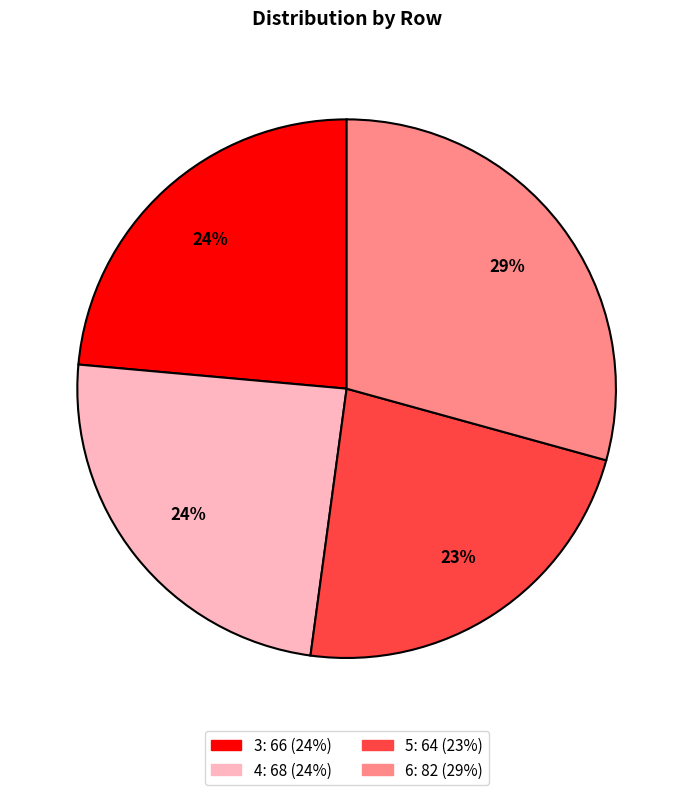

Is it true that 3 is 32% of the pie?

False